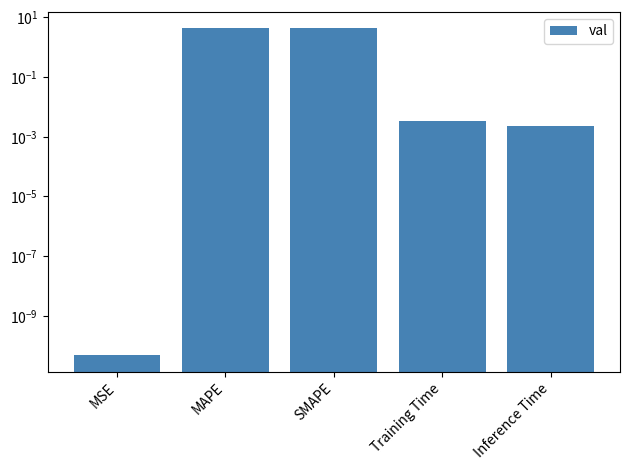

What is the difference between the second highest and second lowest values?

4.2